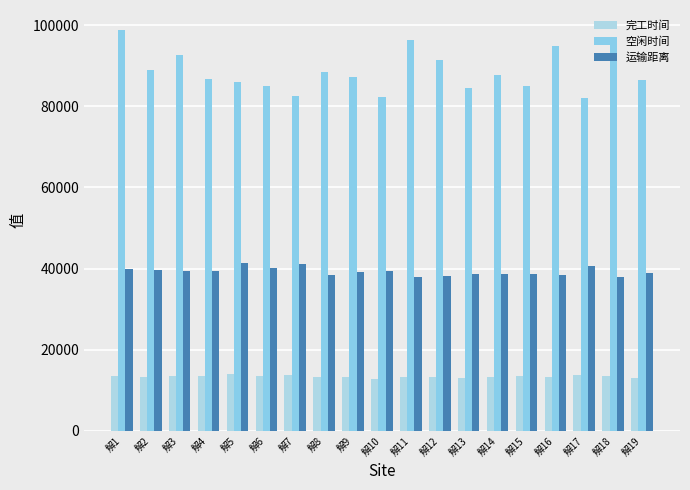

What is the sum of the 完工时间 values at 解1 and 解16?

26621.6